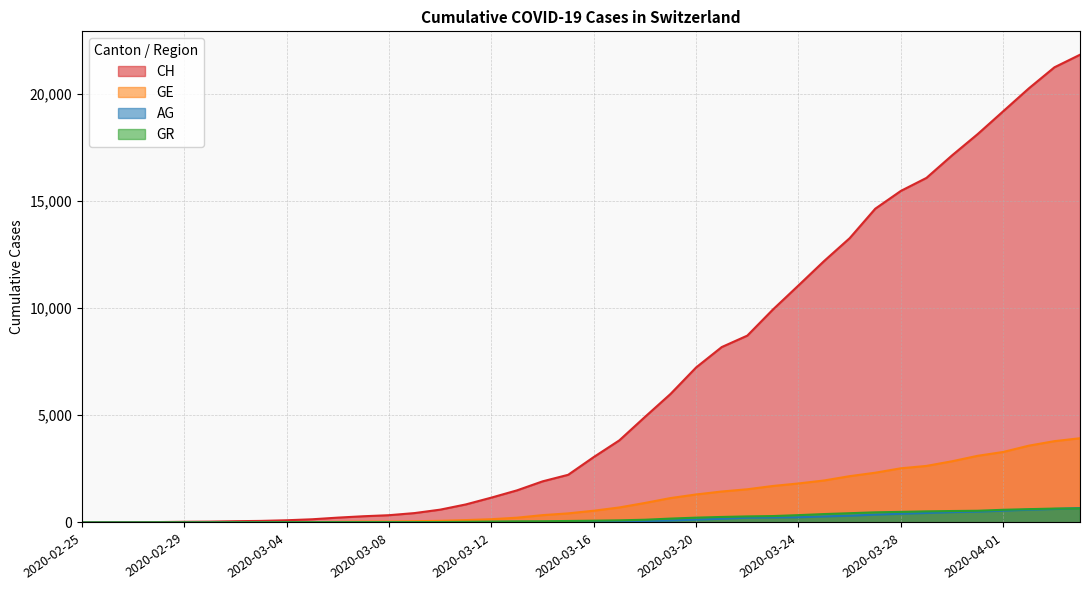

Which series has the largest total across all categories?

CH